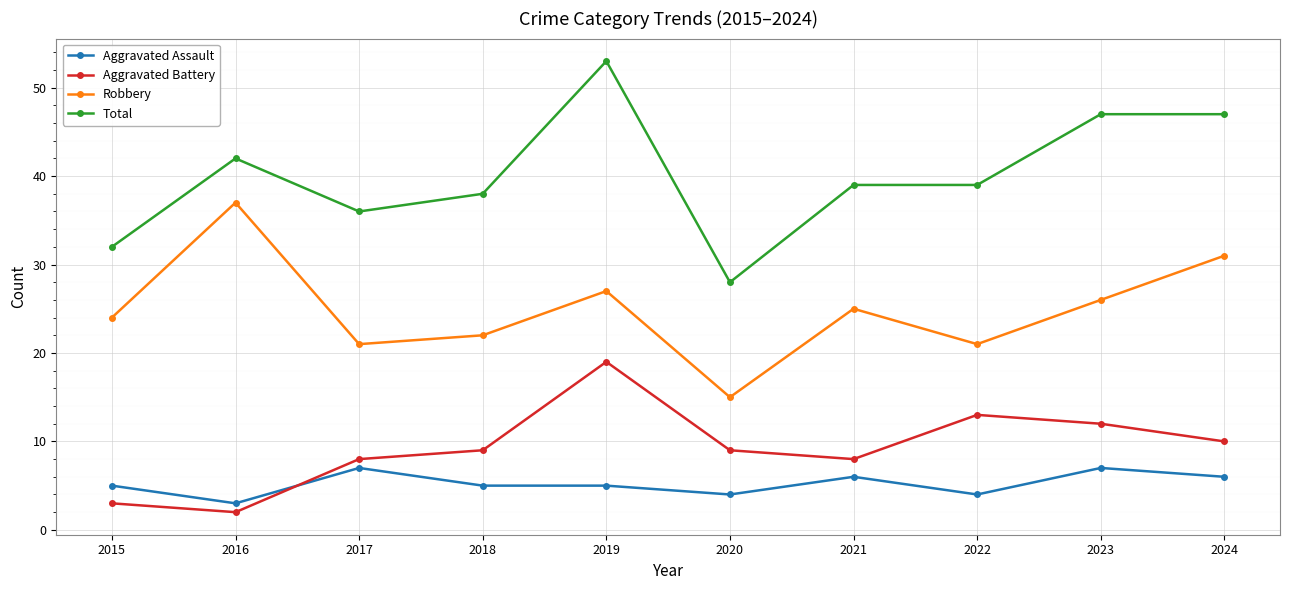

What is the smallest value displayed?

2